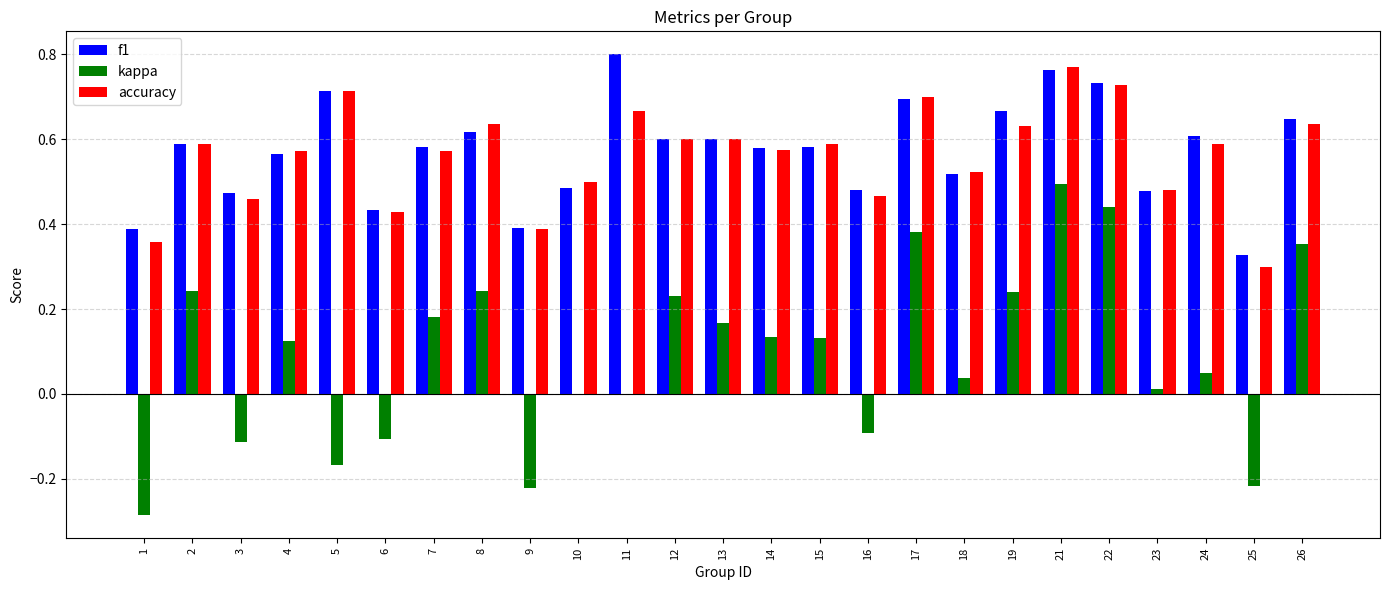

What is the sum of the f1 values at 15 and 12?

1.2